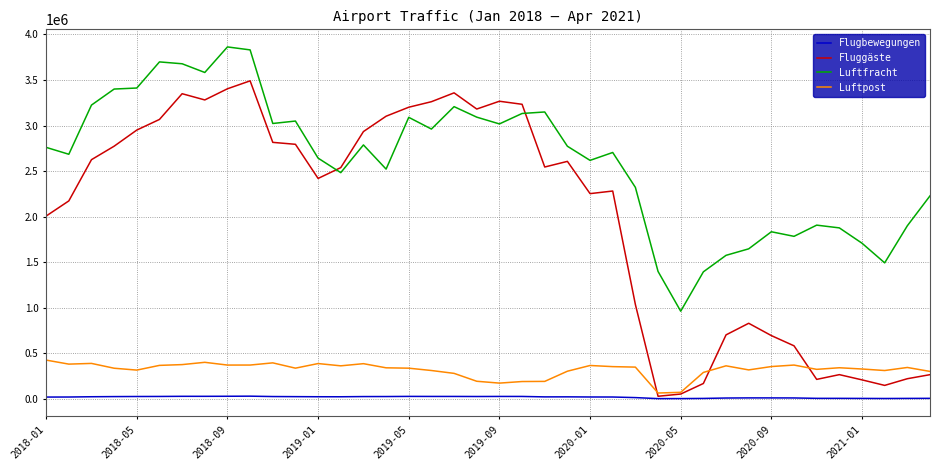

How many categories are shown in the chart?

40